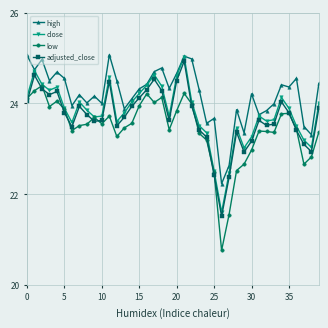

Which series has the largest total across all categories?

high